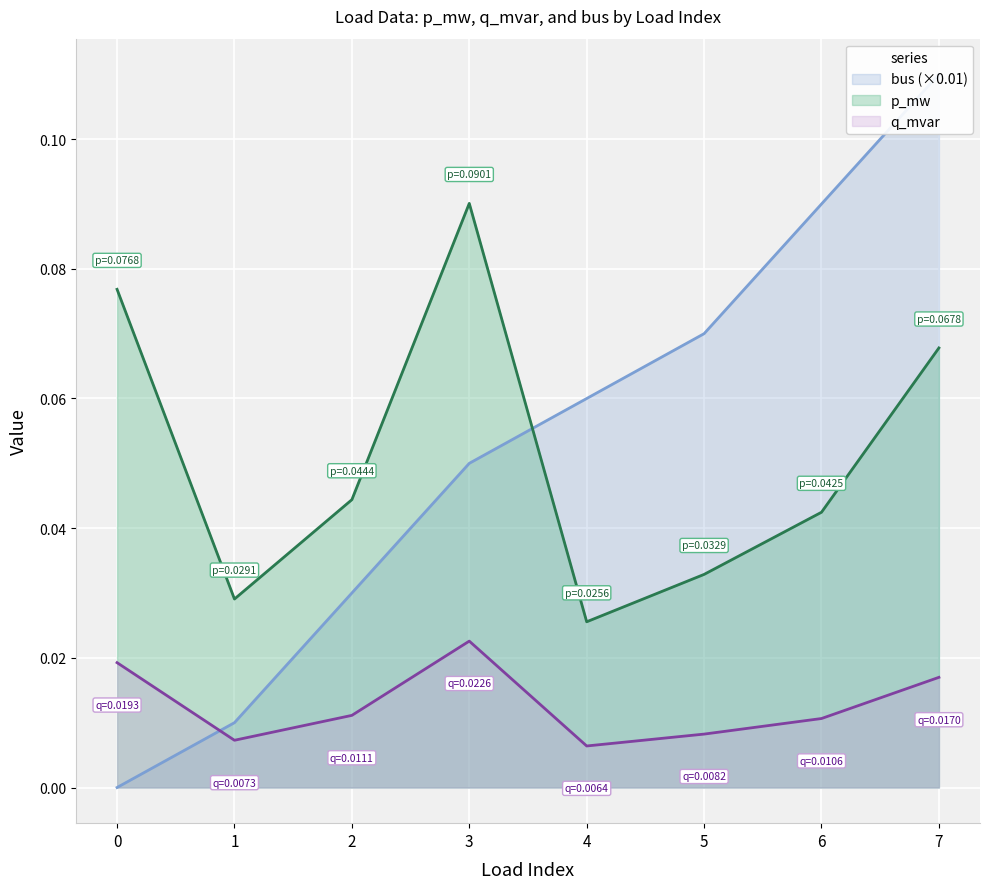

Which series has the largest range (max minus min)?

bus